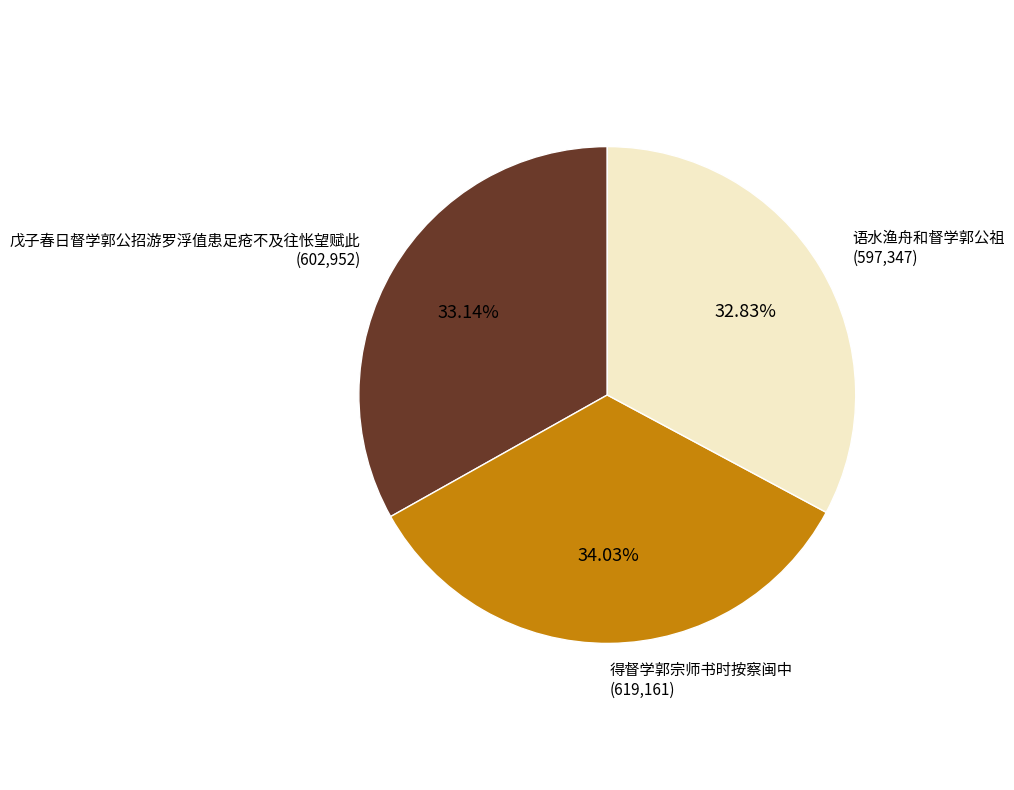

Approximately how many times larger is the value at 戊子春日督学郭公招游罗浮值患足疮不及往怅望赋此 compared to 得督学郭宗师书时按察闽中?

1.0